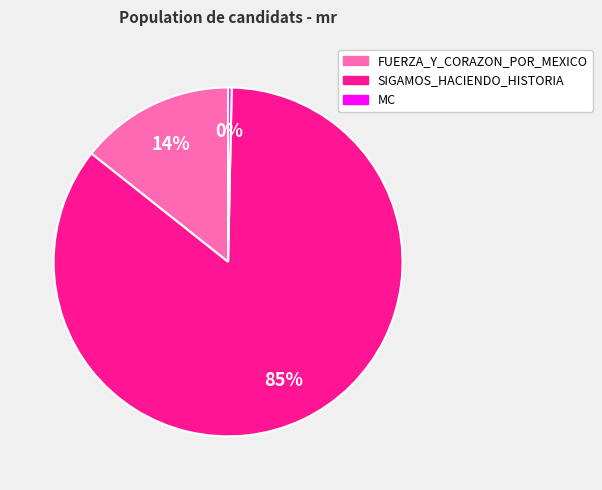

Is it true that MC is 14% of the pie?

False